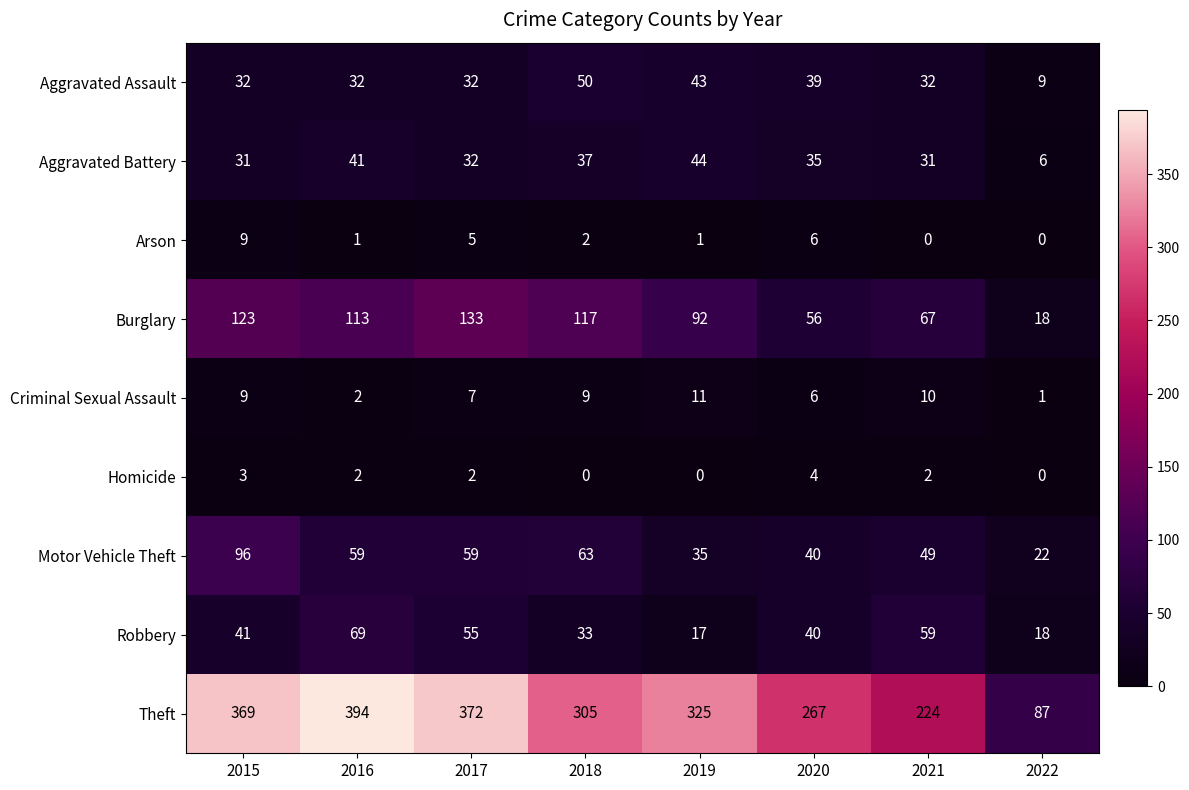

Which series has the largest range (max minus min)?

Theft